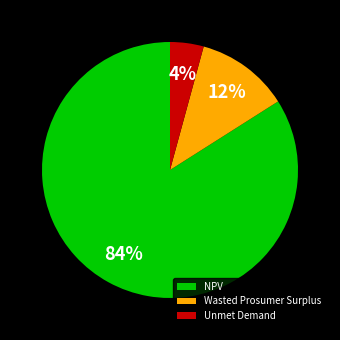

What is the majority slice?

NPV